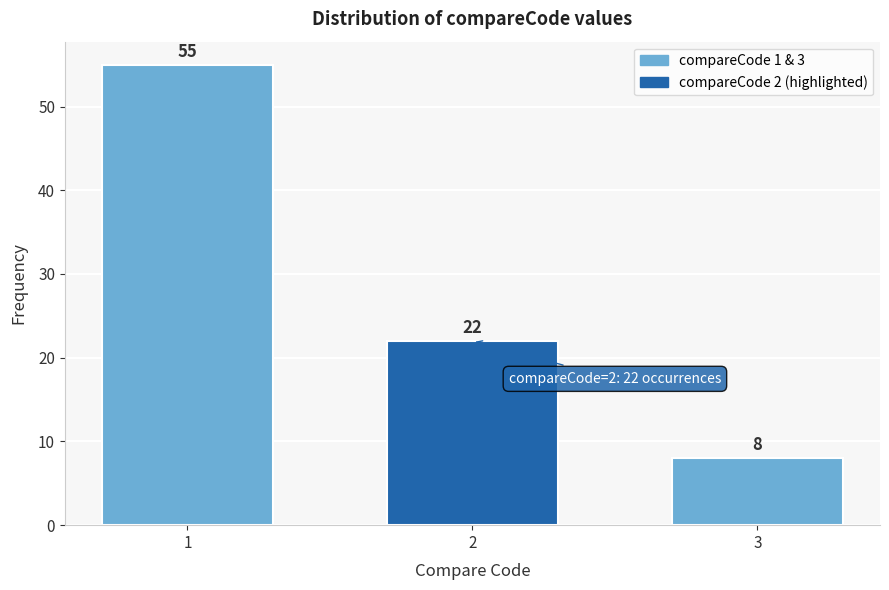

Reading left to right, extract all data points from this chart.

1=55	2=22	3=8